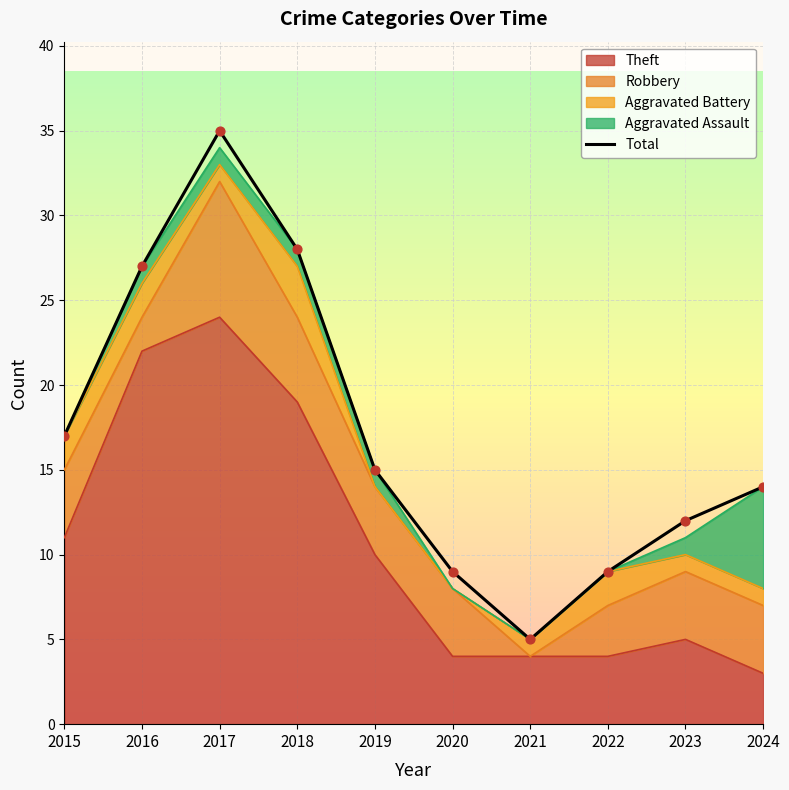

Which has a higher value, 2023 or 2015?

2015